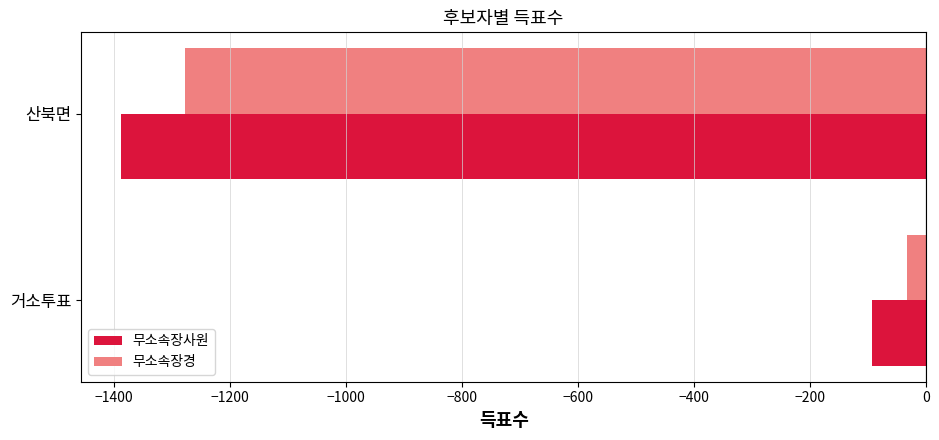

What is the sum of all 무소속장사원 values?

-1481